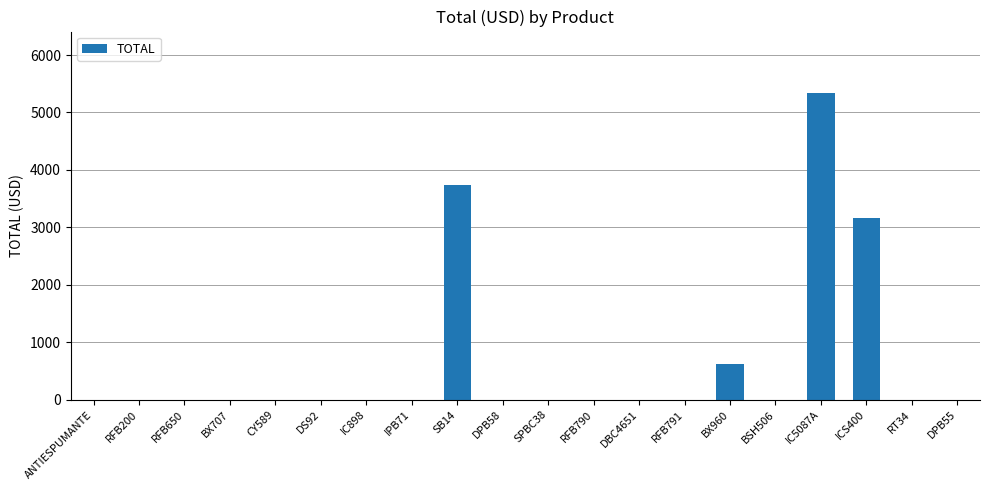

What is the sum of all values?

12875.7